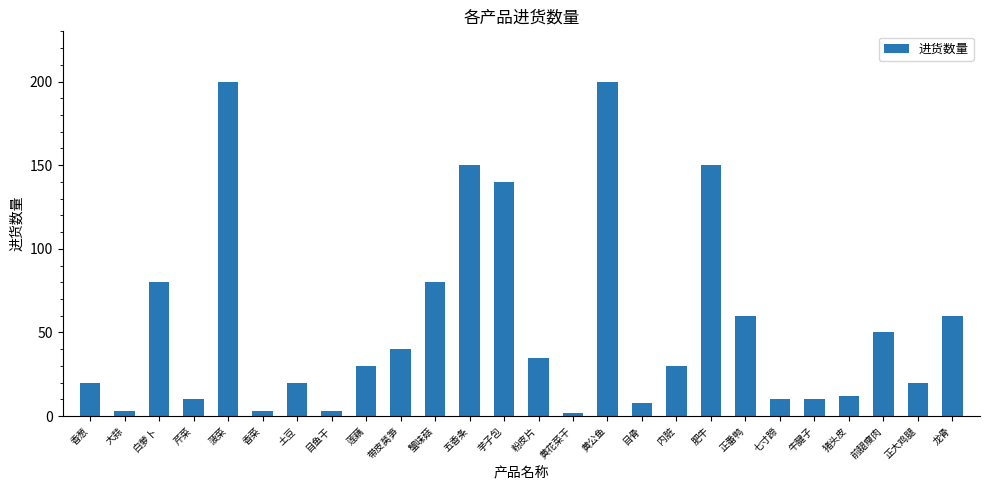

How many distinct data groups are displayed?

1